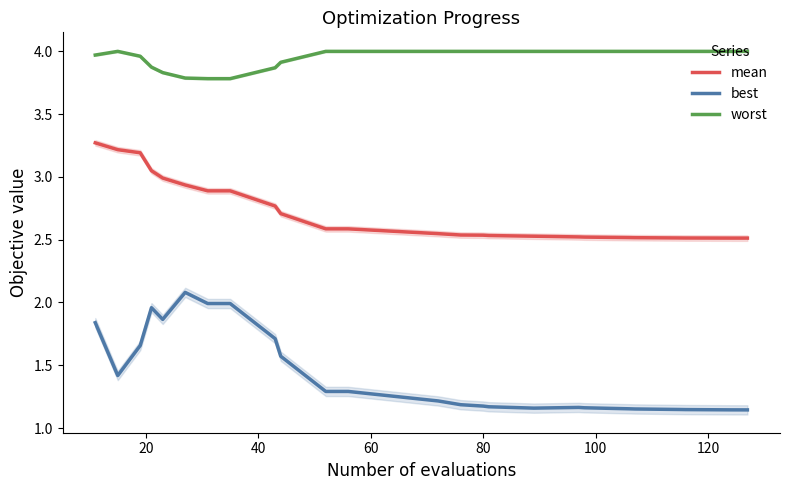

What is the total value across all series at 20?

8.6